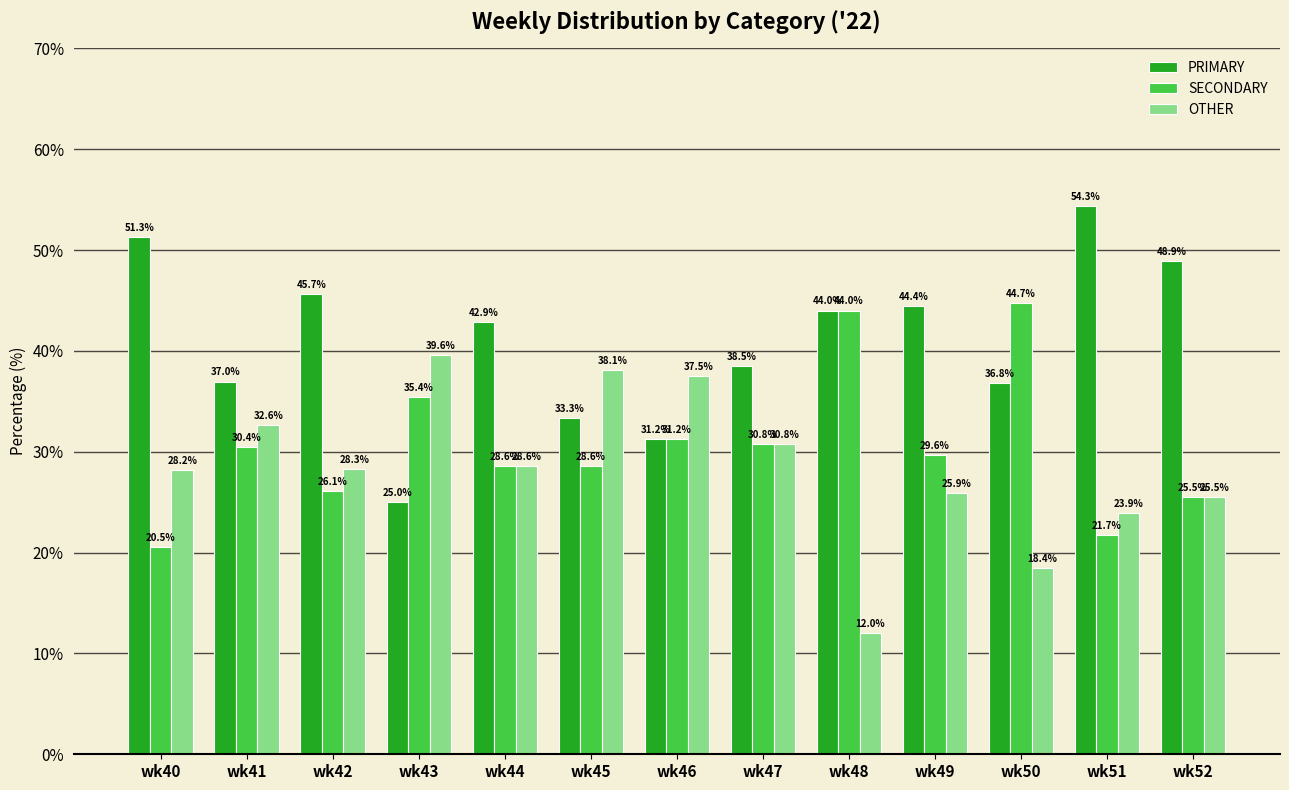

The SECONDARY series shows 40.5 at wk41. True or false?

False